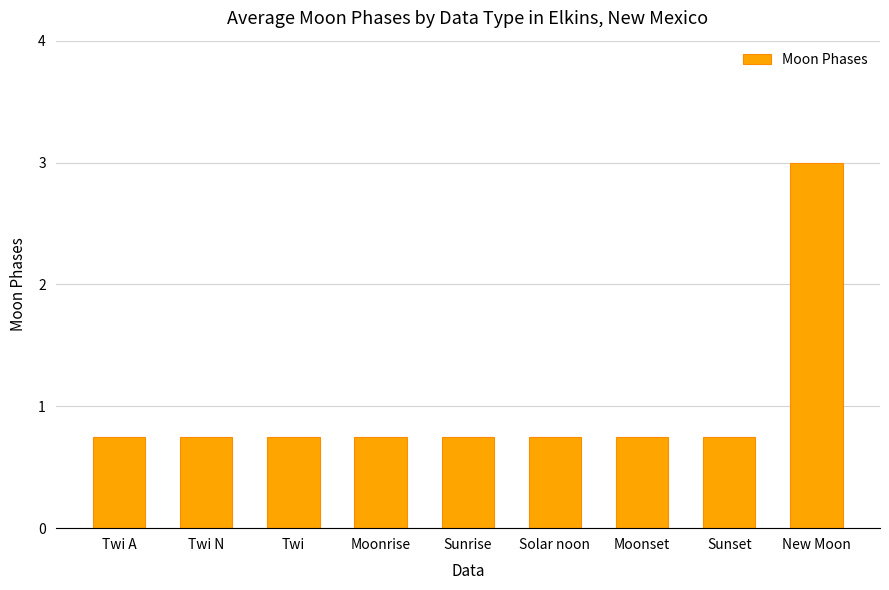

What is the sum of the values at New Moon and Moonset?

3.8